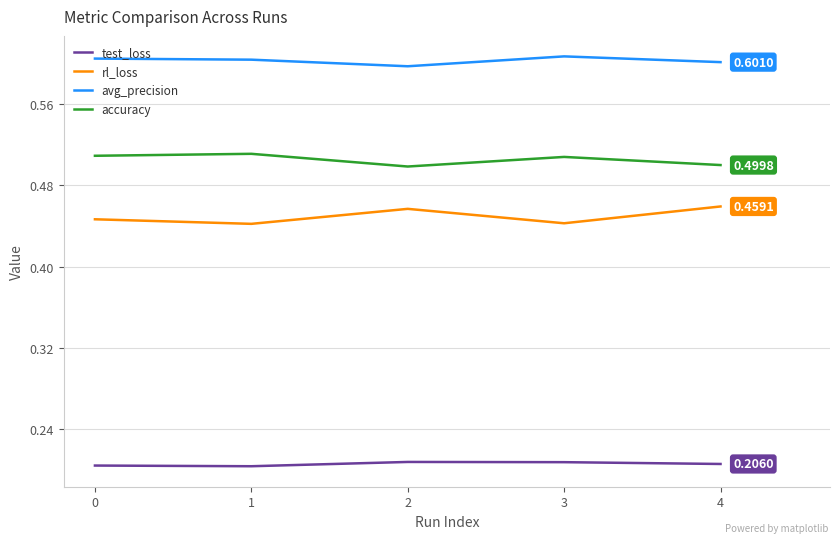

Rank the series by their maximum value, from lowest to highest.

test_loss, rl_loss, accuracy, avg_precision